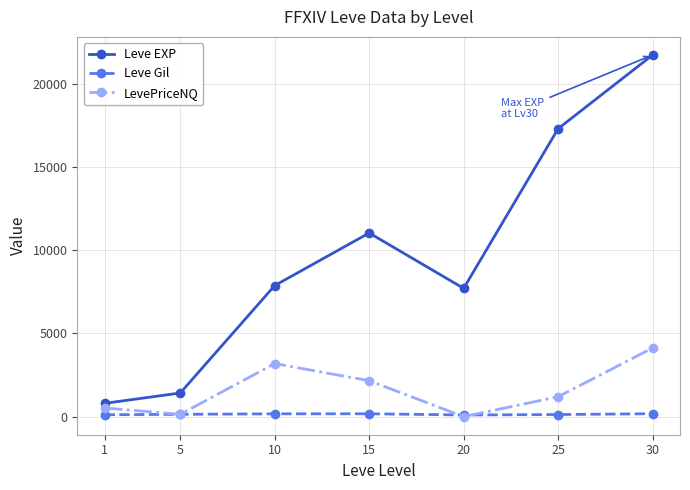

Which series has the largest total across all categories?

Leve EXP